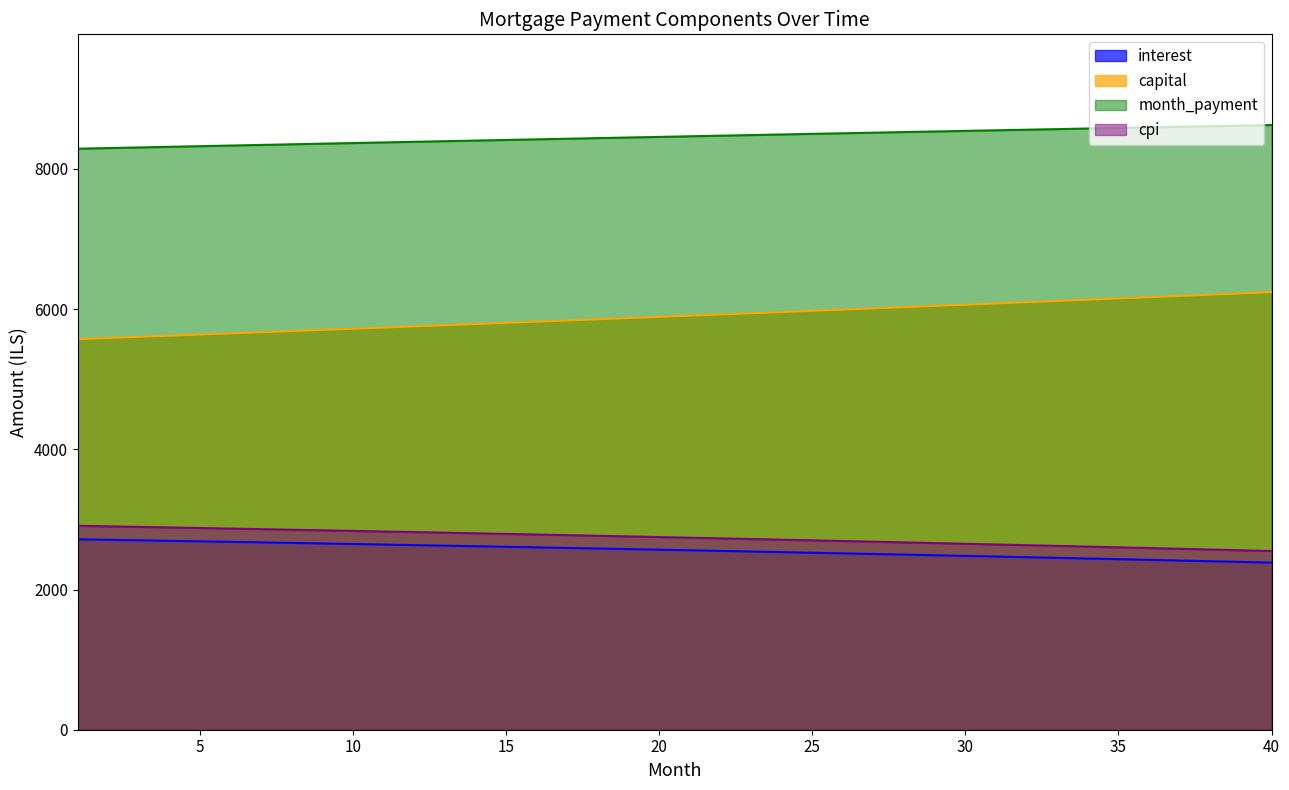

At which label does capital reach its peak?

40